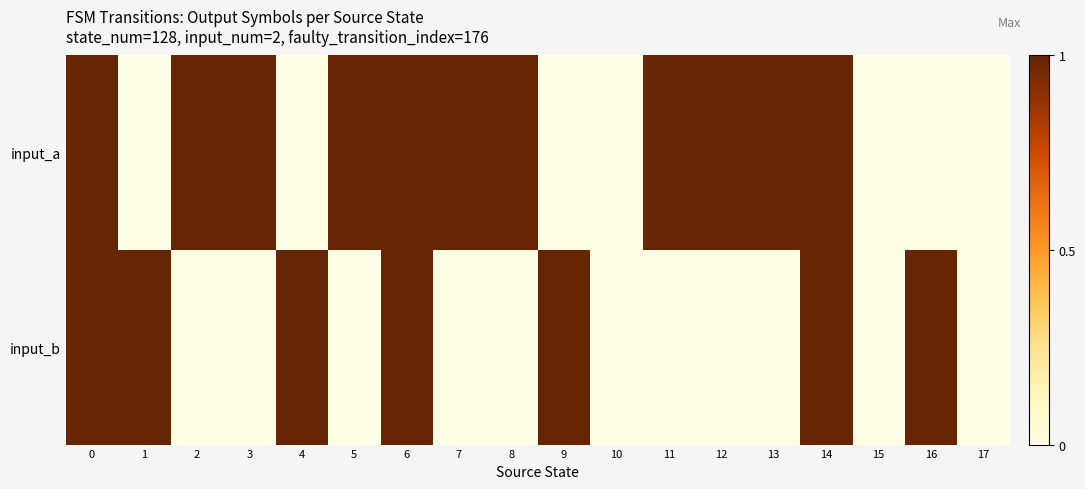

Reading left to right, list all the values displayed in this chart.

input_a: 0=1	1=0	2=1	3=1	4=0	5=1	6=1	7=1	8=1	9=0	10=0	11=1	12=1	13=1	14=1	15=0	16=0	17=0
input_b: 0=1	1=1	2=0	3=0	4=1	5=0	6=1	7=0	8=0	9=1	10=0	11=0	12=0	13=0	14=1	15=0	16=1	17=0